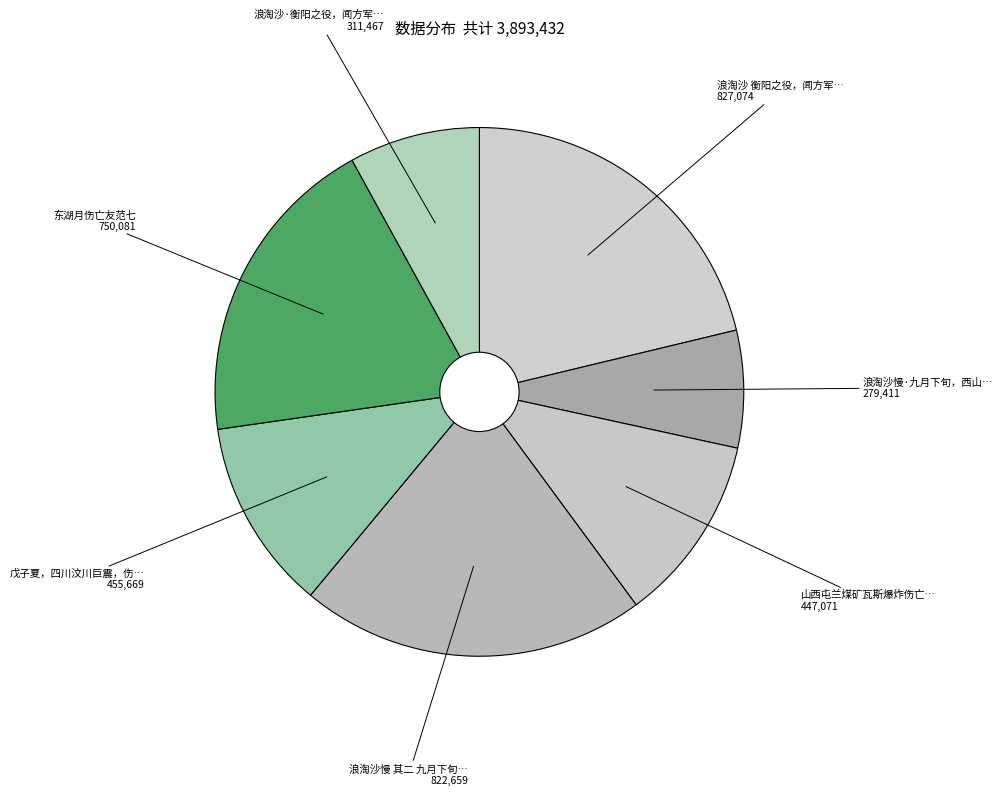

What is the ratio of the value at 浪淘沙·衡阳之役，闻方军… to the value at 东湖月伤亡友范七?

0.4